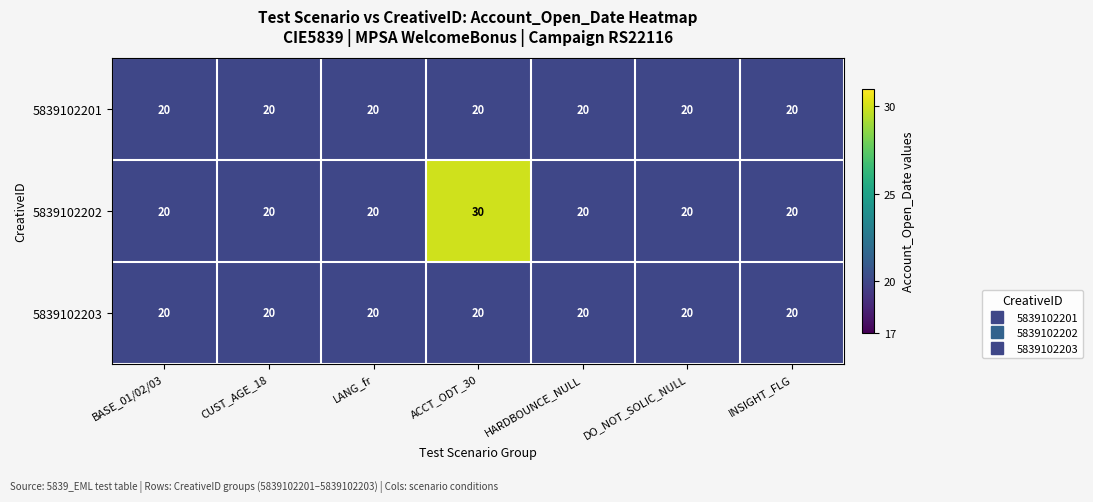

What is the total value across all series at HARDBOUNCE_NULL?

60